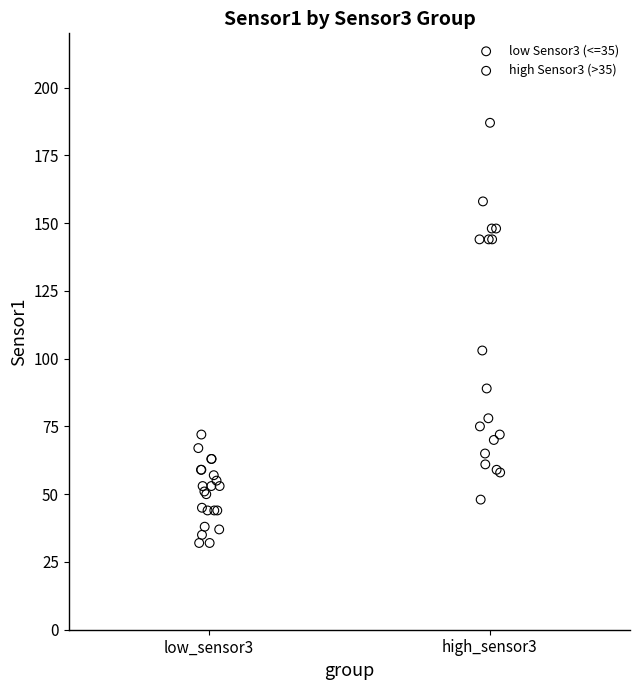

Which series has the largest Y range (max minus min)?

high Sensor3 (>35)